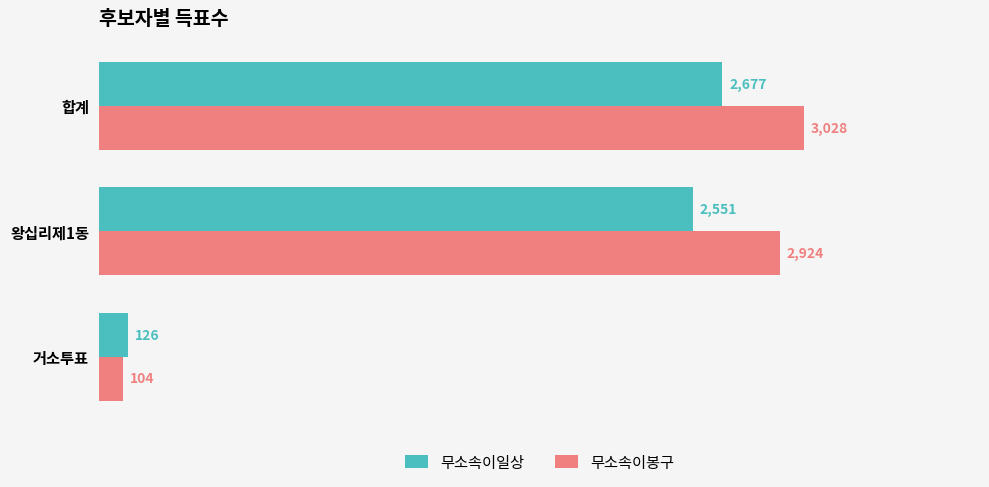

The 무소속이봉구 series shows 2924 at 왕십리제1동. True or false?

True